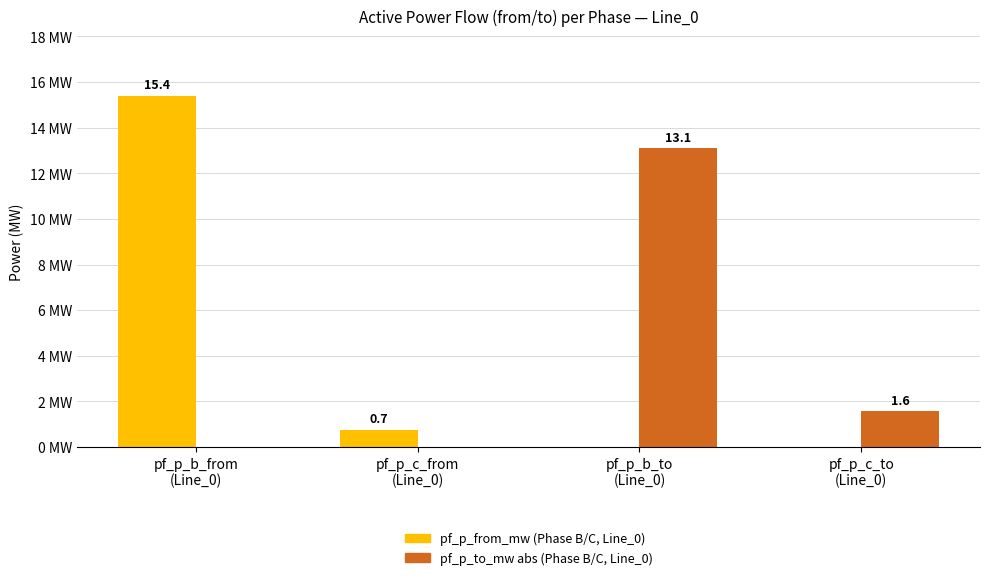

At which category is the sum across all series the highest?

pf_p_b_from
(Line_0)